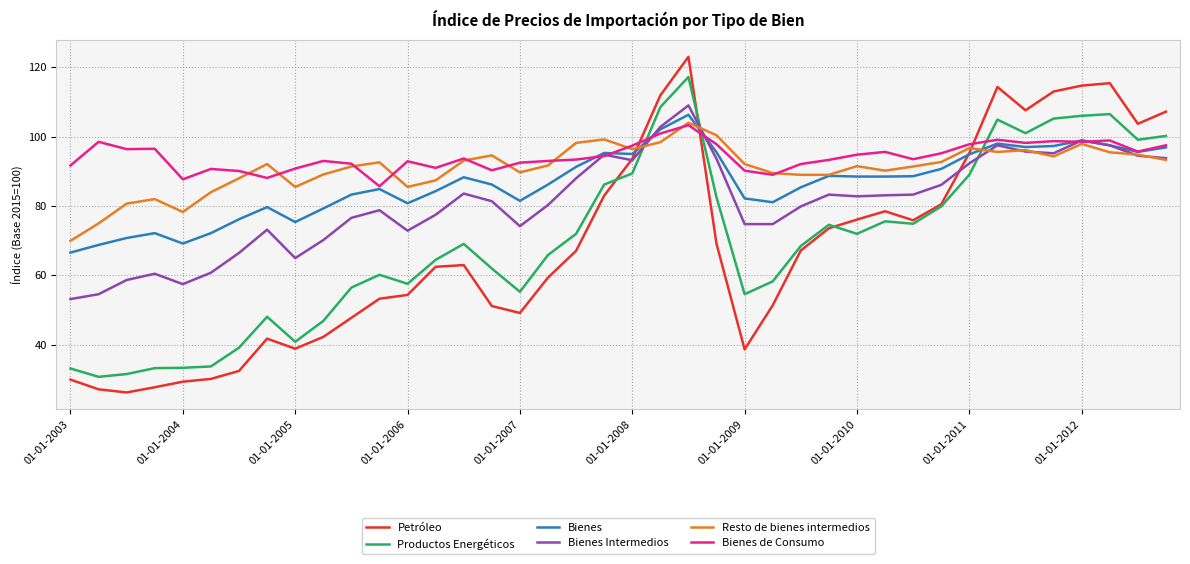

True or false: Productos Energéticos and Bienes intersect in this chart.

True